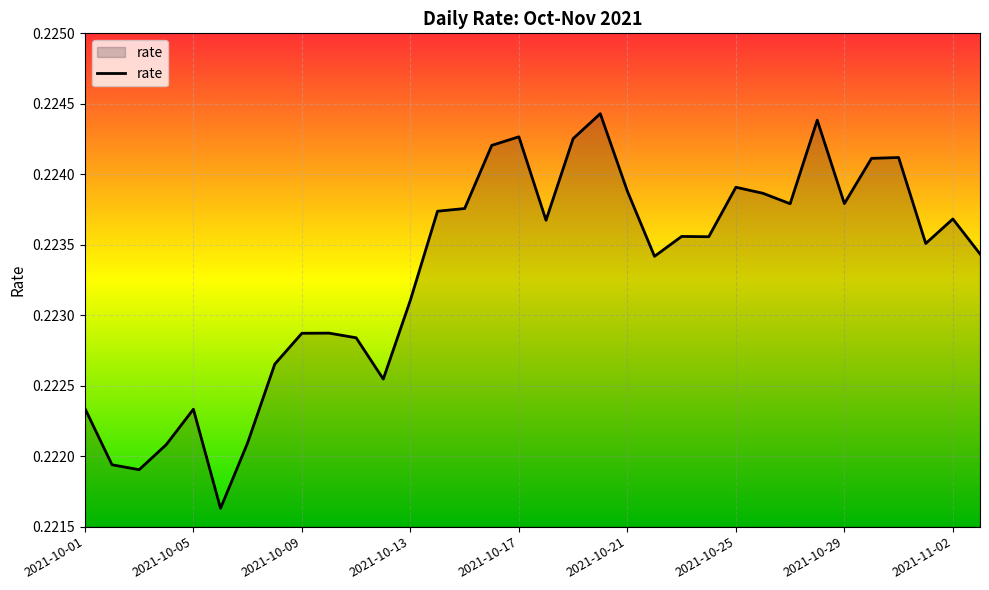

What is the greatest value displayed?

0.2